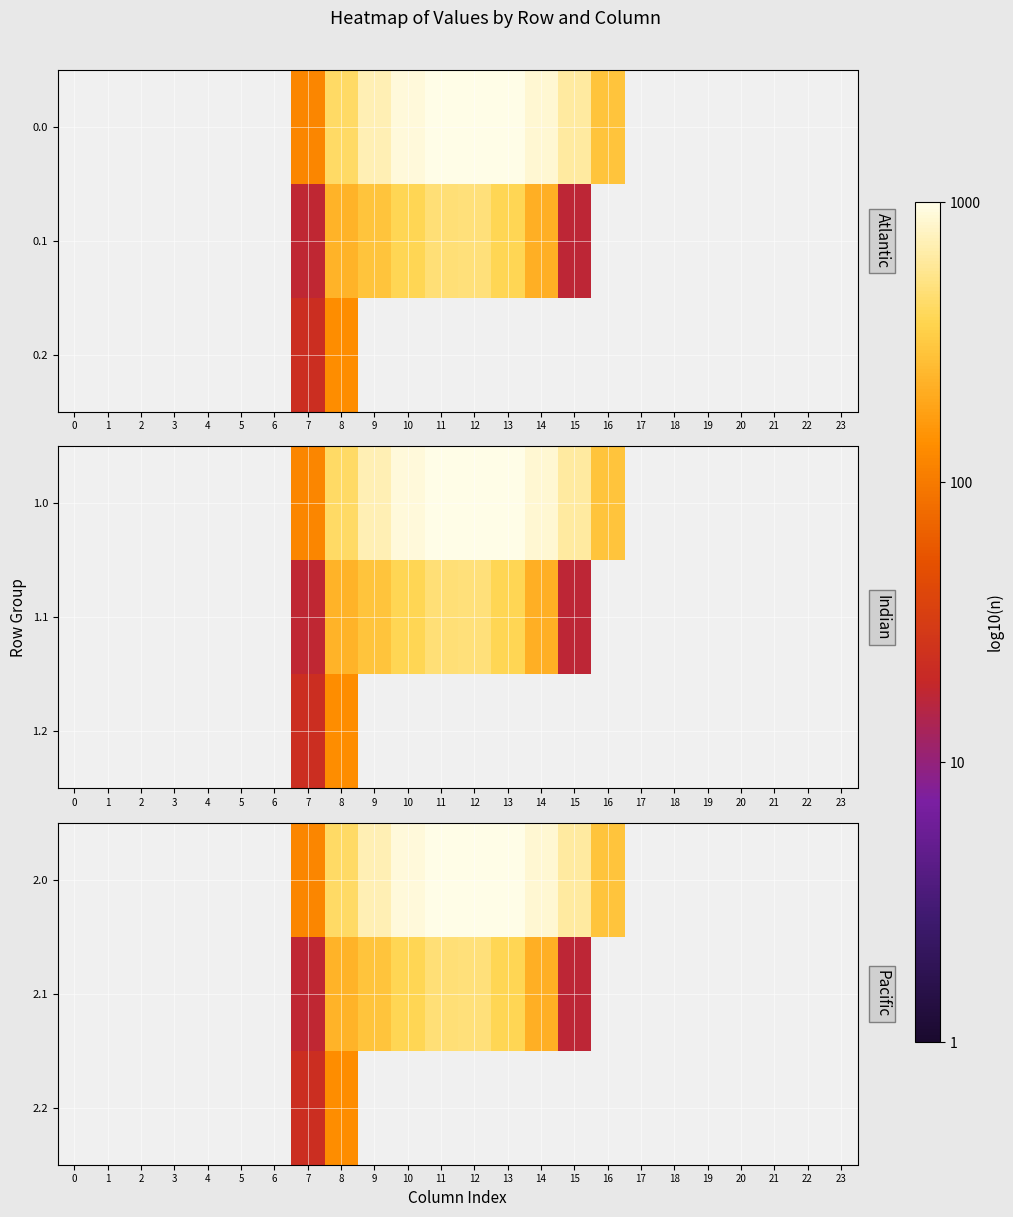

List the series in order of their overall mean, highest first.

2.0, 2.1, 2.2